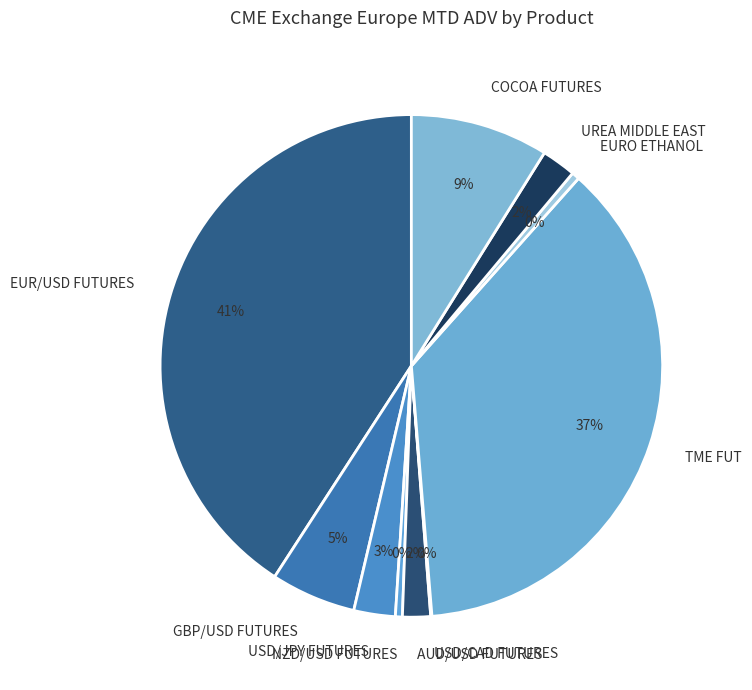

Is UREA MIDDLE EAST the majority of the pie?

No